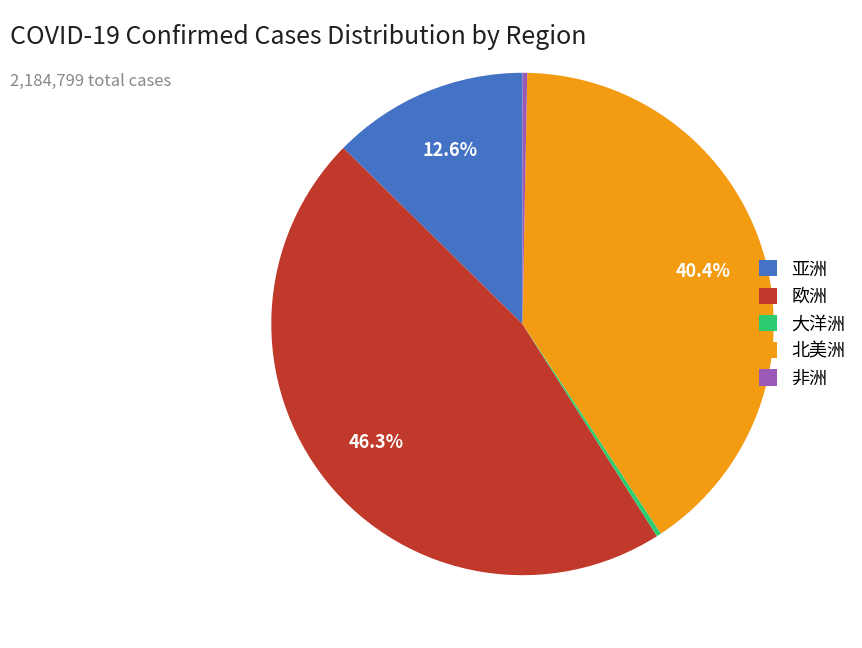

Which slice is the largest?

欧洲